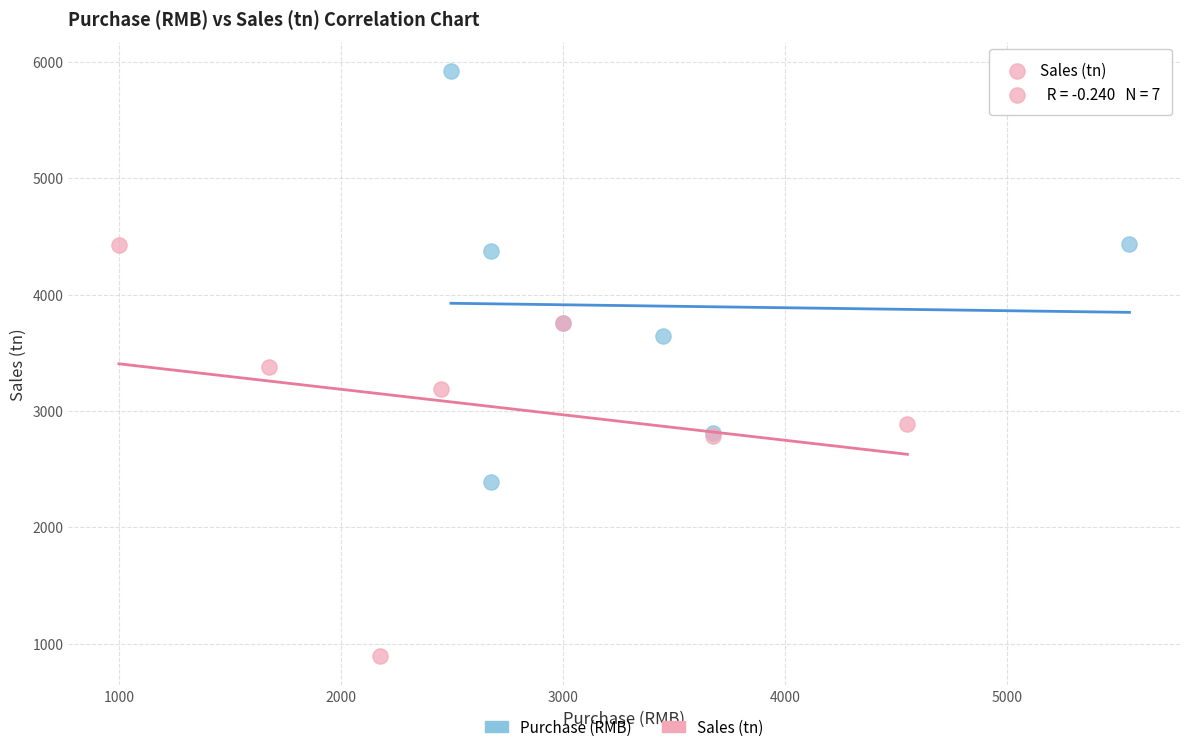

Which series has the widest spread of Y values?

Purchase (RMB)